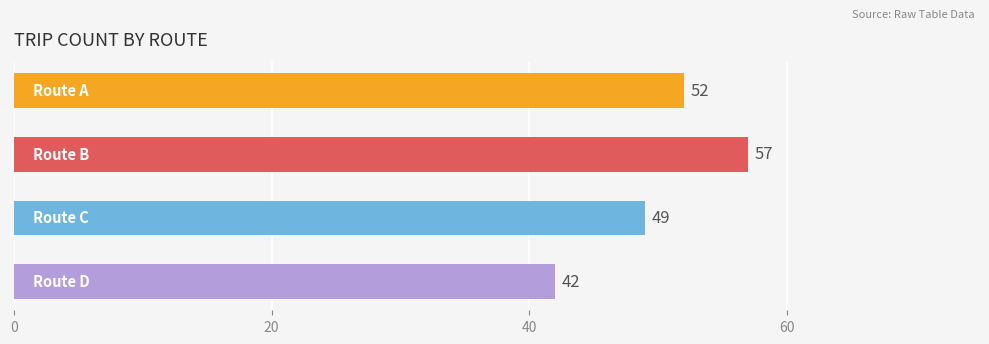

How many categories are shown in the chart?

4